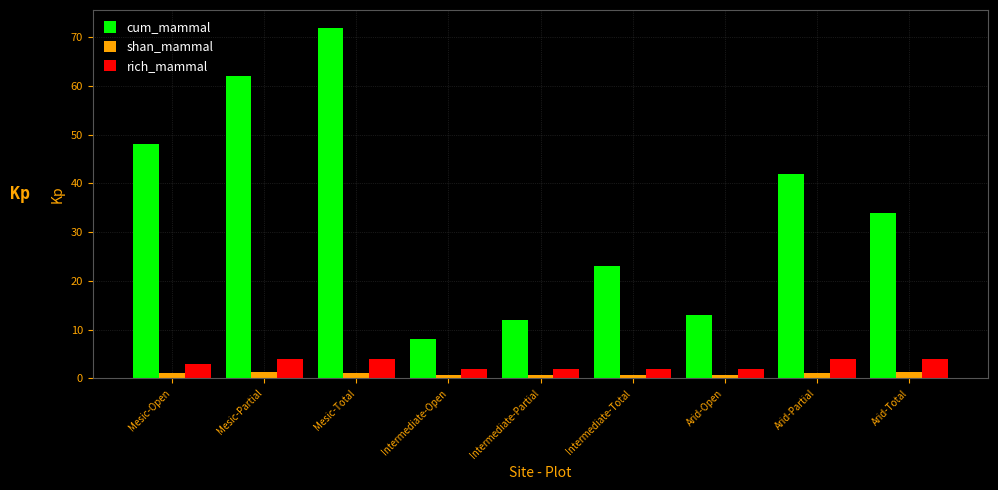

What are all the series names shown in the legend?

cum_mammal, shan_mammal, rich_mammal